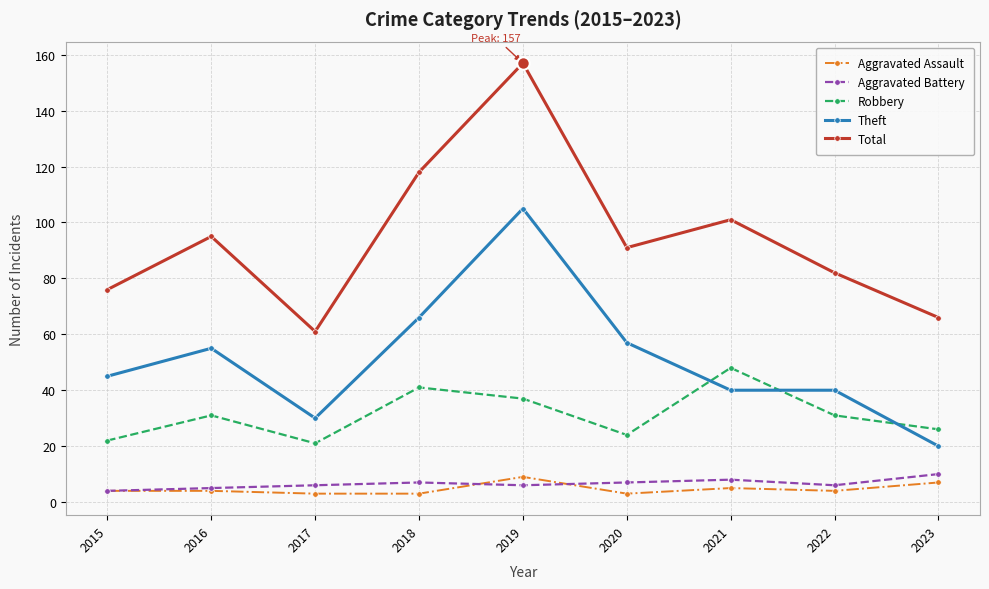

Is this an area chart (filled region under the line)?

No